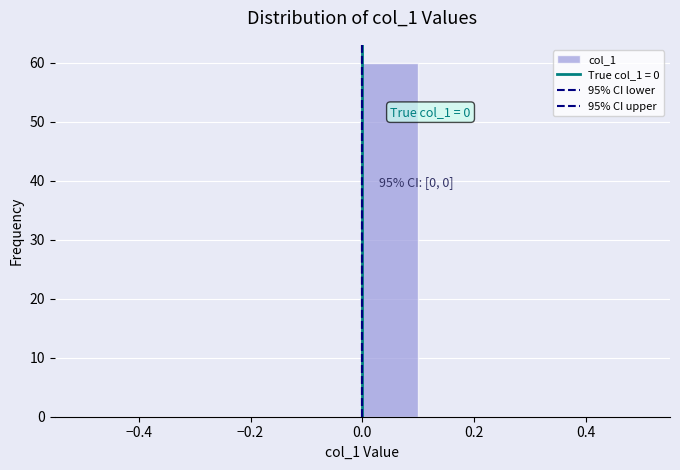

Which range on the x-axis has the tallest bar?

0.0 to 0.1